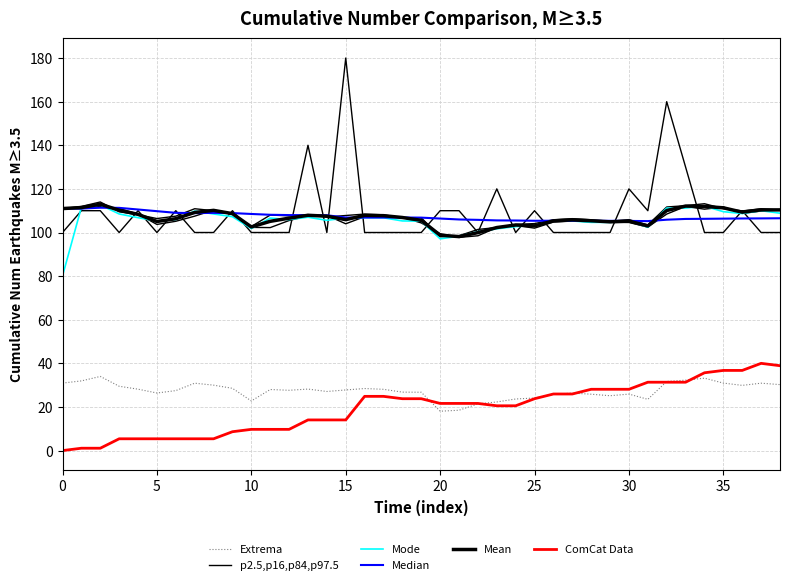

What is the spread (max minus min) of values at 28?

79.5